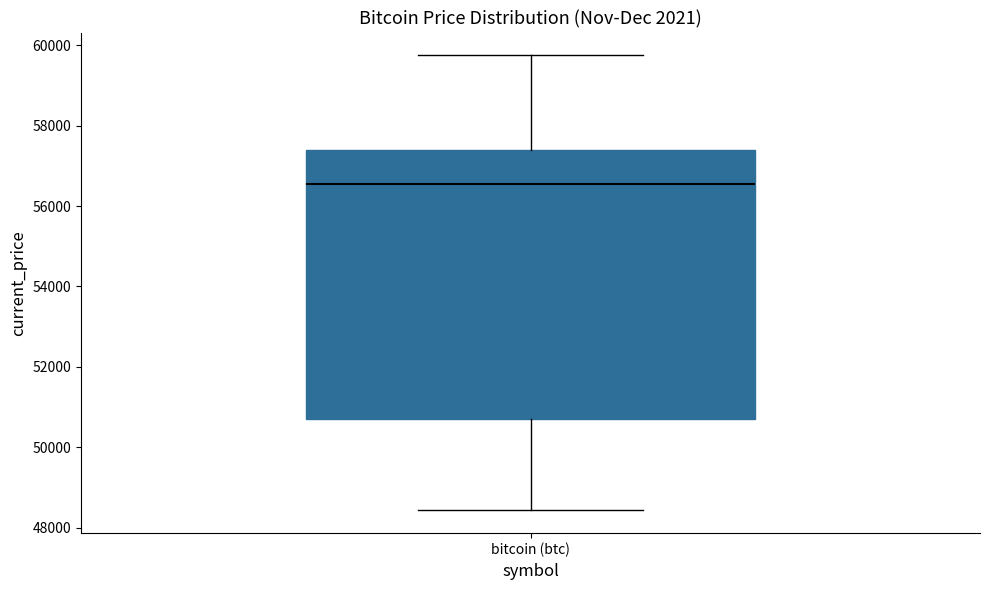

Where does the lower whisker of the box for bitcoin (btc) end on the y-axis? The values are not printed on the chart, so give them approximately, as read against the axis.

48400